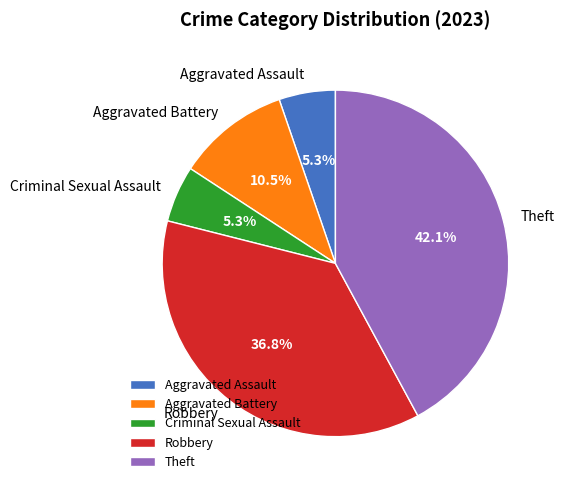

Does any single category account for the majority?

No